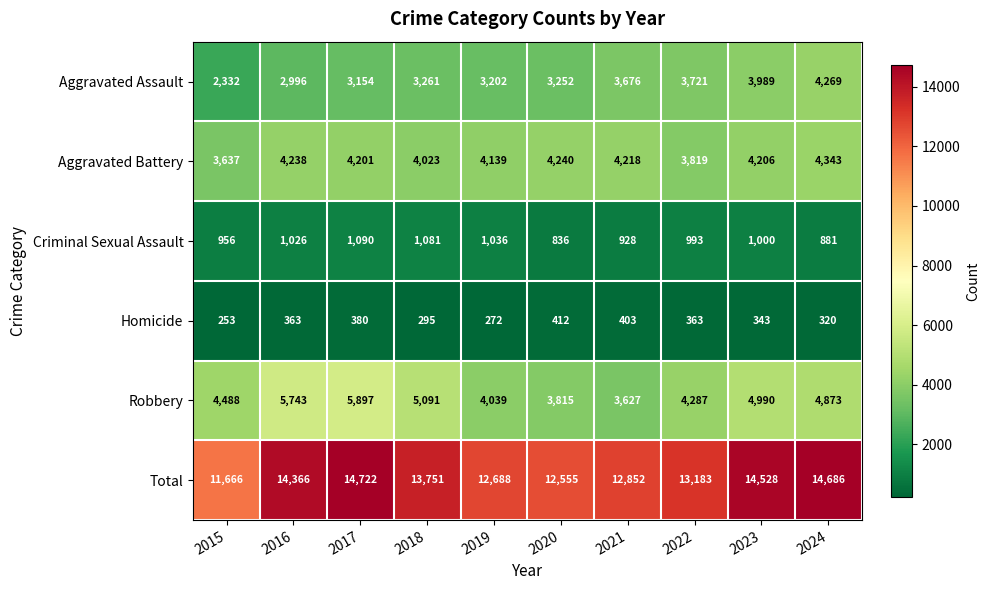

What is the average value of the Homicide series?

340